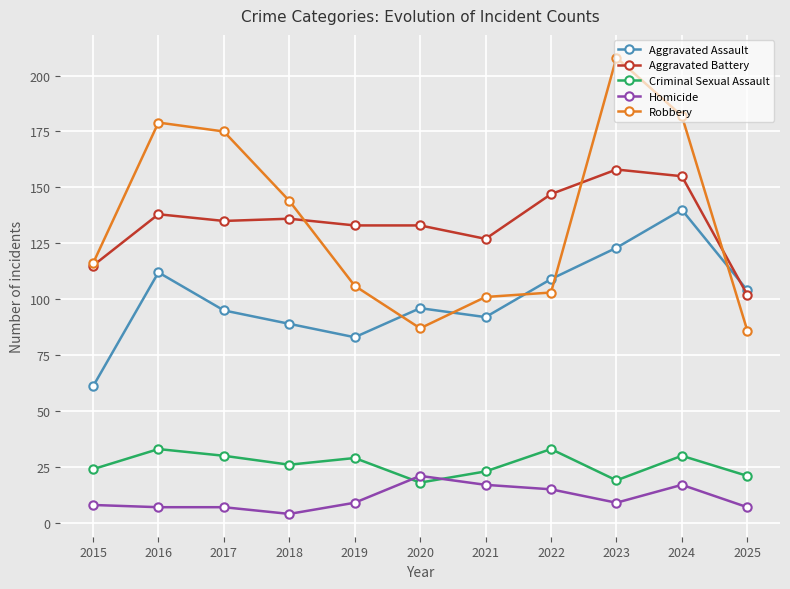

At how many categories does at least one series exceed 34?

11